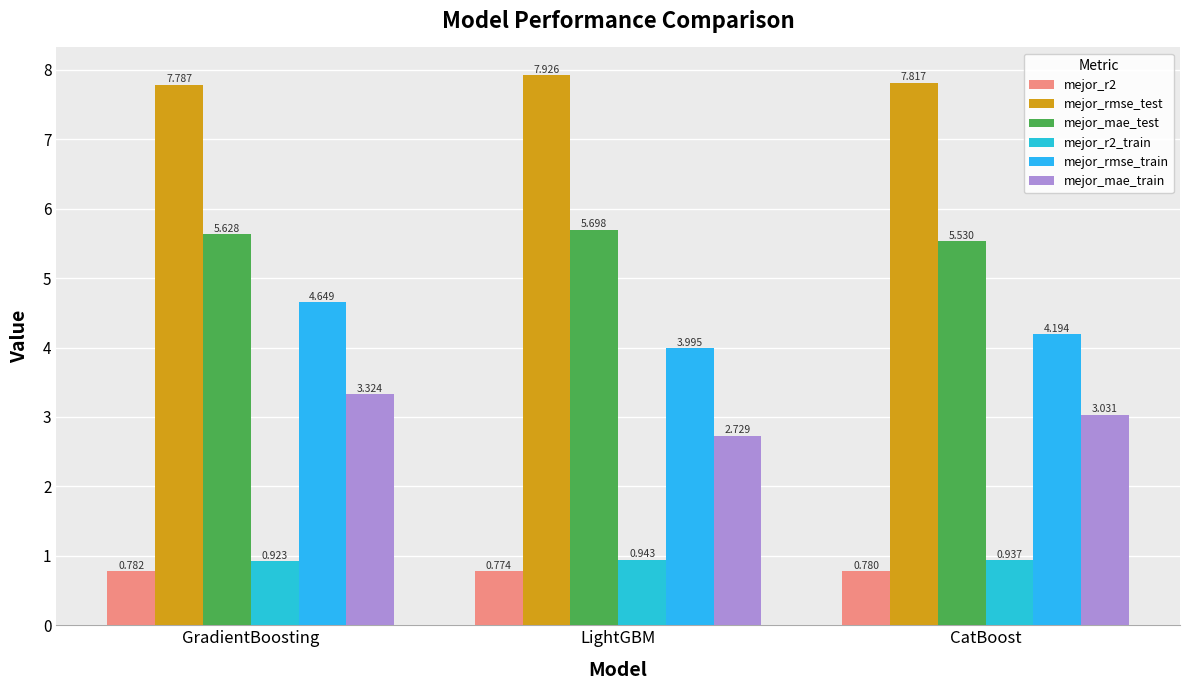

Reading right to left, transcribe all the data shown in this chart.

mejor_r2: 0.8	0.8	0.8
mejor_rmse_test: 7.8	7.9	7.8
mejor_mae_test: 5.5	5.7	5.6
mejor_r2_train: 0.9	0.9	0.9
mejor_rmse_train: 4.2	4.0	4.6
mejor_mae_train: 3.0	2.7	3.3